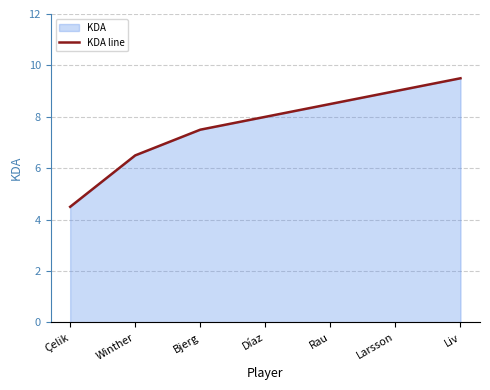

Where is the data nearest to the value 7?

Winther